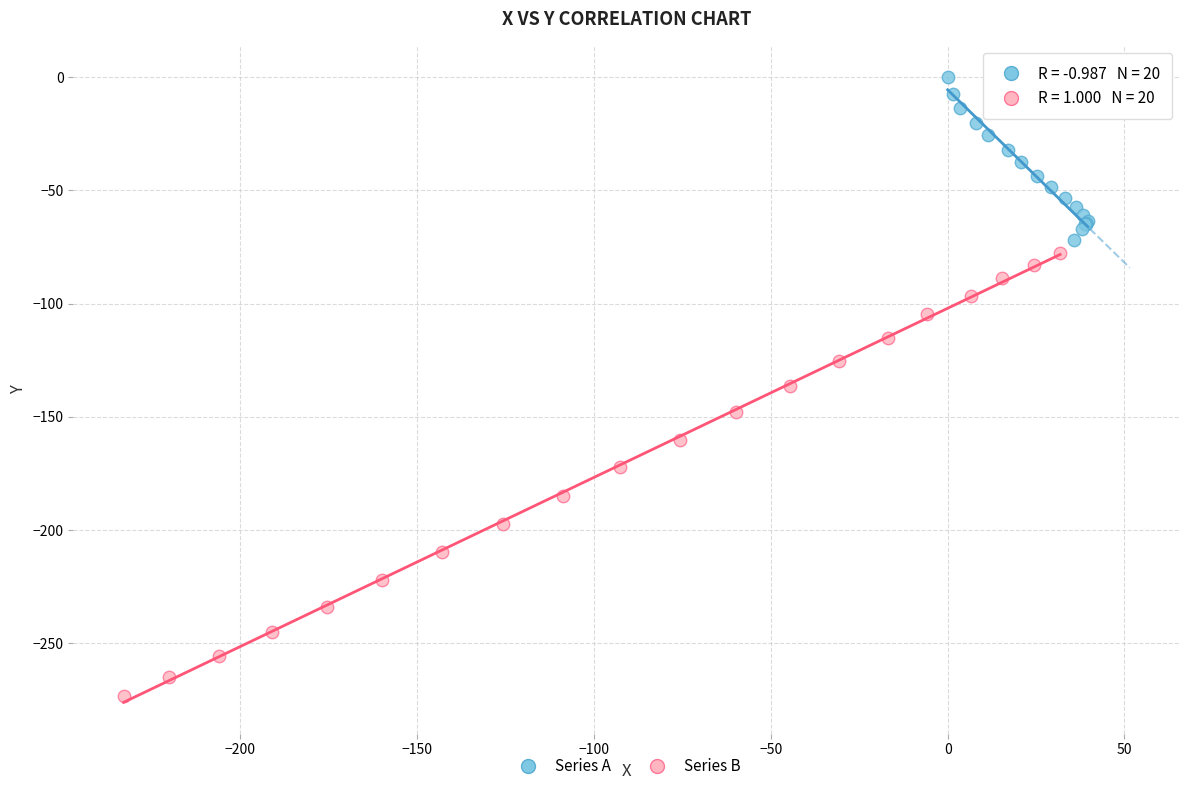

Which series reaches the minimum Y coordinate?

Series B